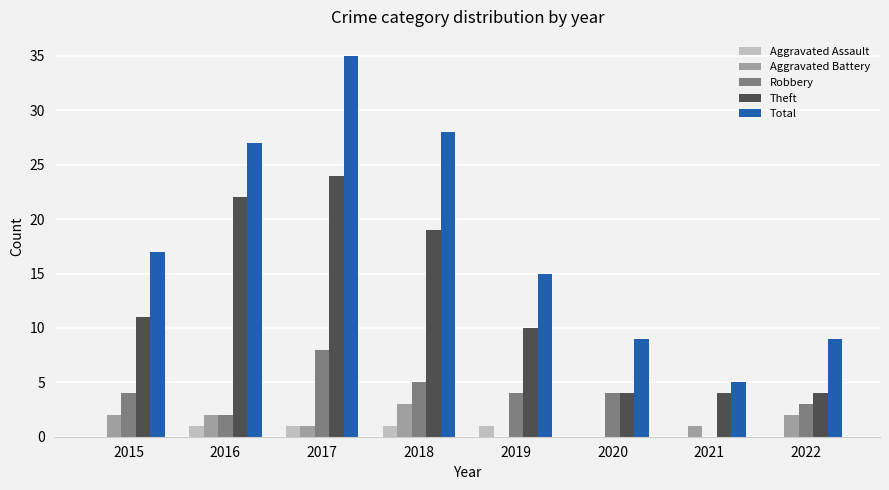

Reading right to left, list all the values displayed in this chart.

Aggravated Assault: 0	0	0	1	1	1	1	0
Aggravated Battery: 2	1	0	0	3	1	2	2
Robbery: 3	0	4	4	5	8	2	4
Theft: 4	4	4	10	19	24	22	11
Total: 9	5	9	15	28	35	27	17